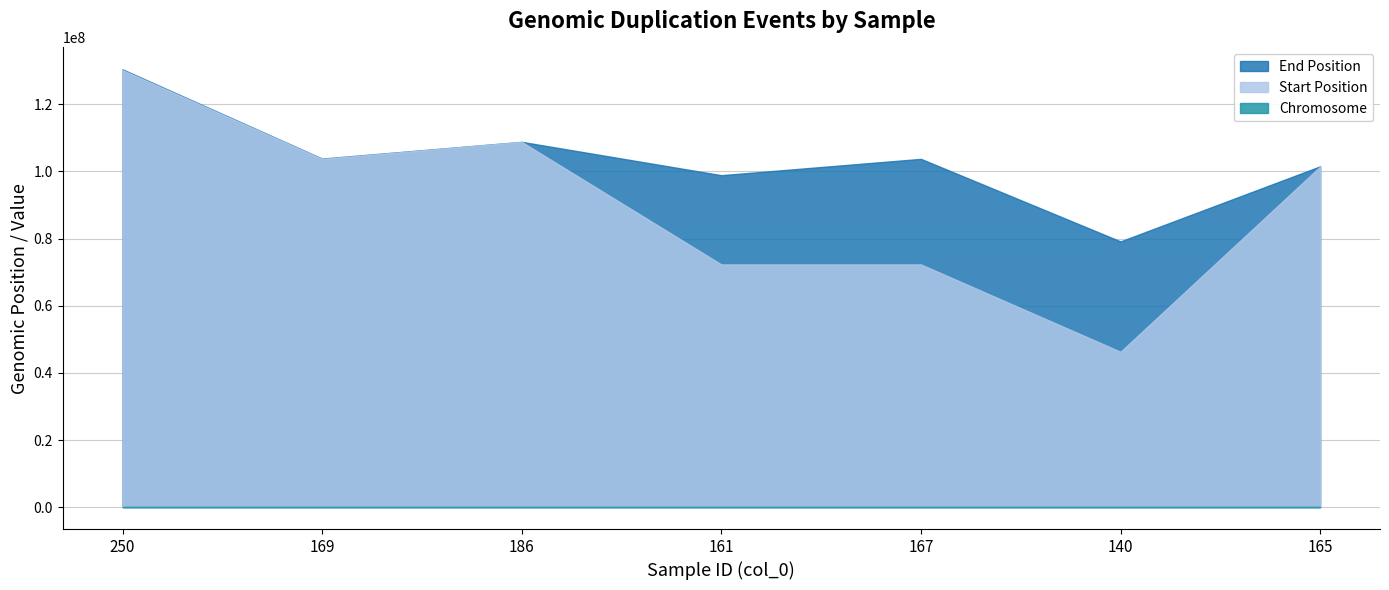

What is the label of the 7th point from the right?

250